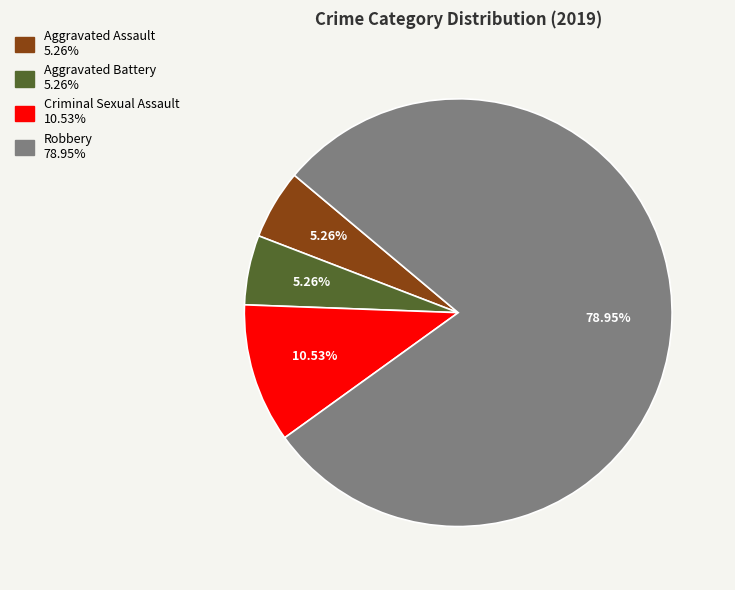

Combined, do Aggravated Assault and Aggravated Battery account for over 50%?

No